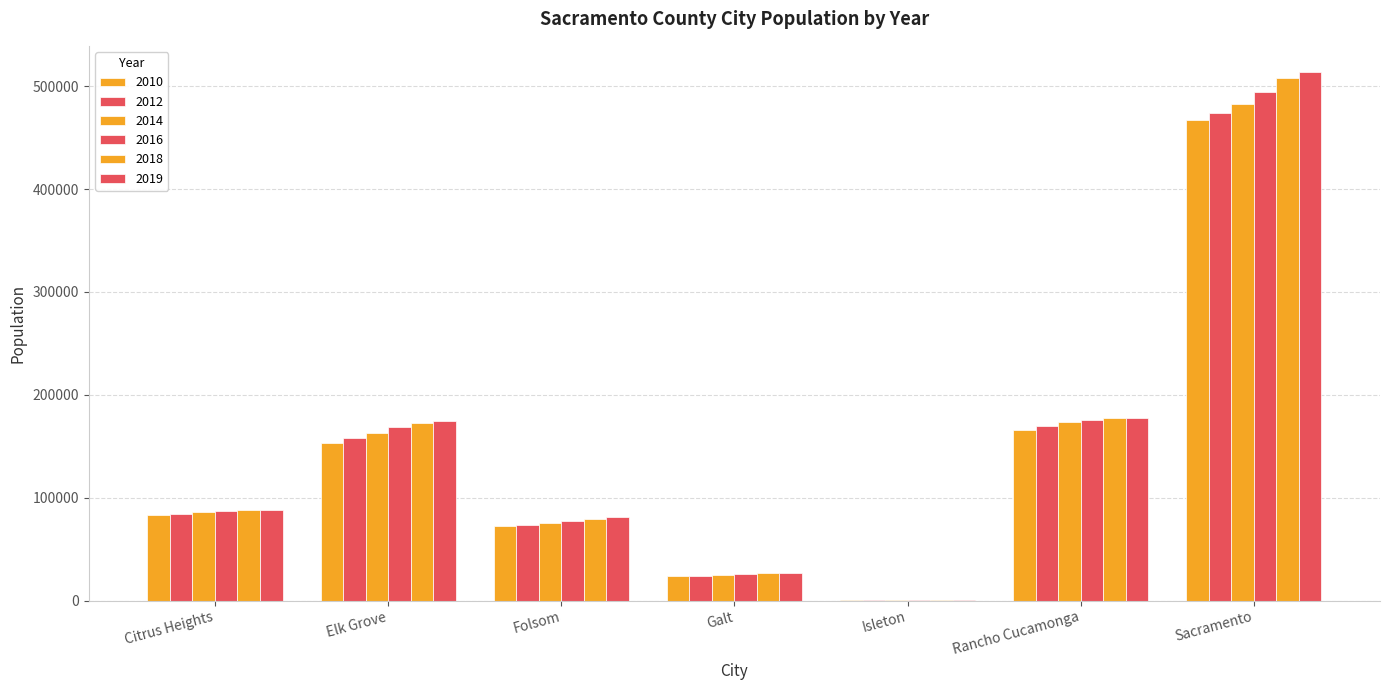

Count the number of categories in the chart.

7